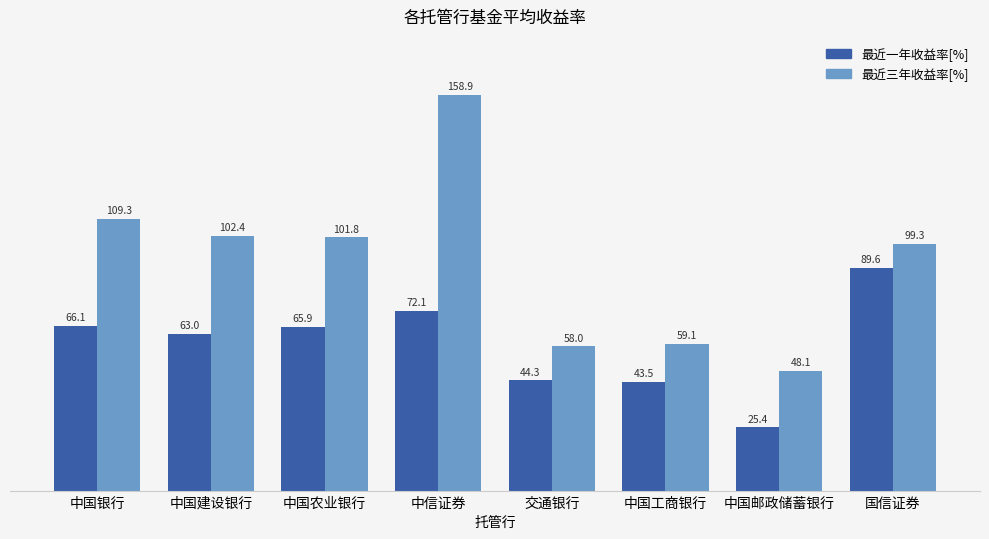

What is the minimum value shown in the chart?

25.4